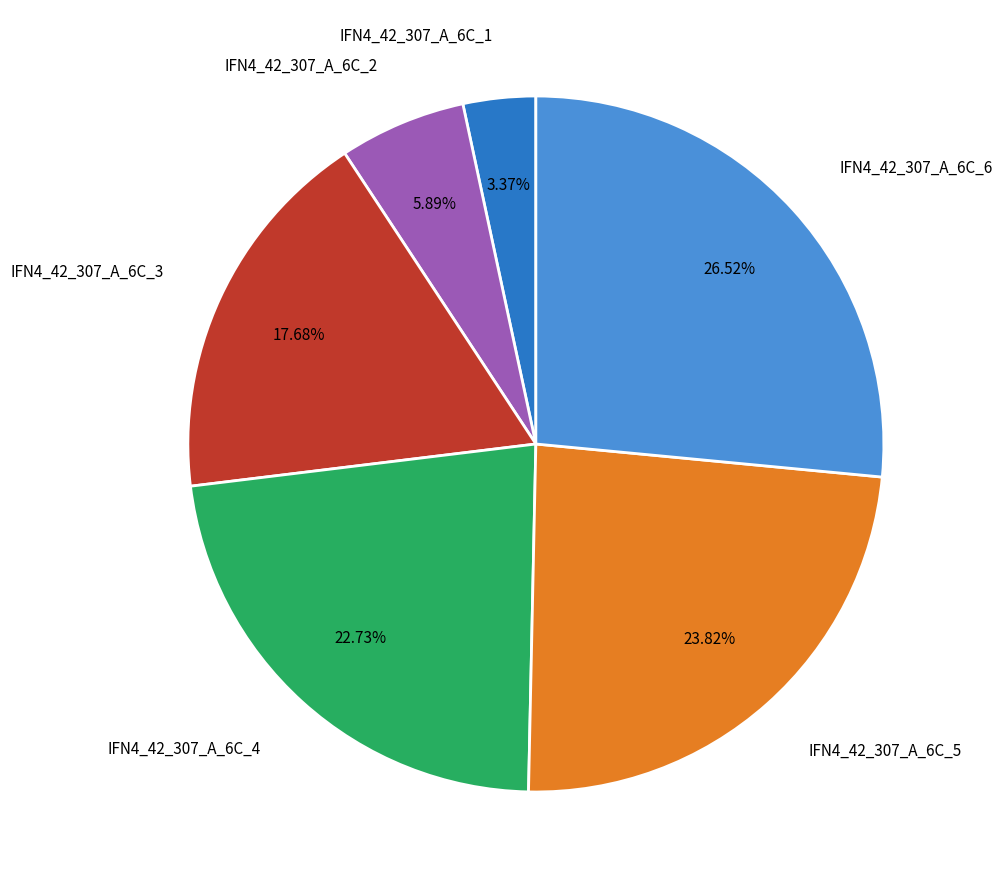

To the nearest percent, what is the difference between the IFN4_42_307_A_6C_5 and IFN4_42_307_A_6C_2 slice percentages?

18%